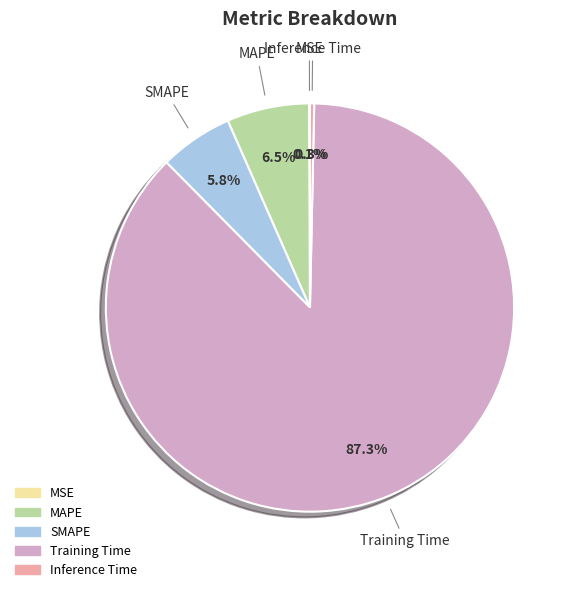

Does Training Time represent more than half of the total?

Yes